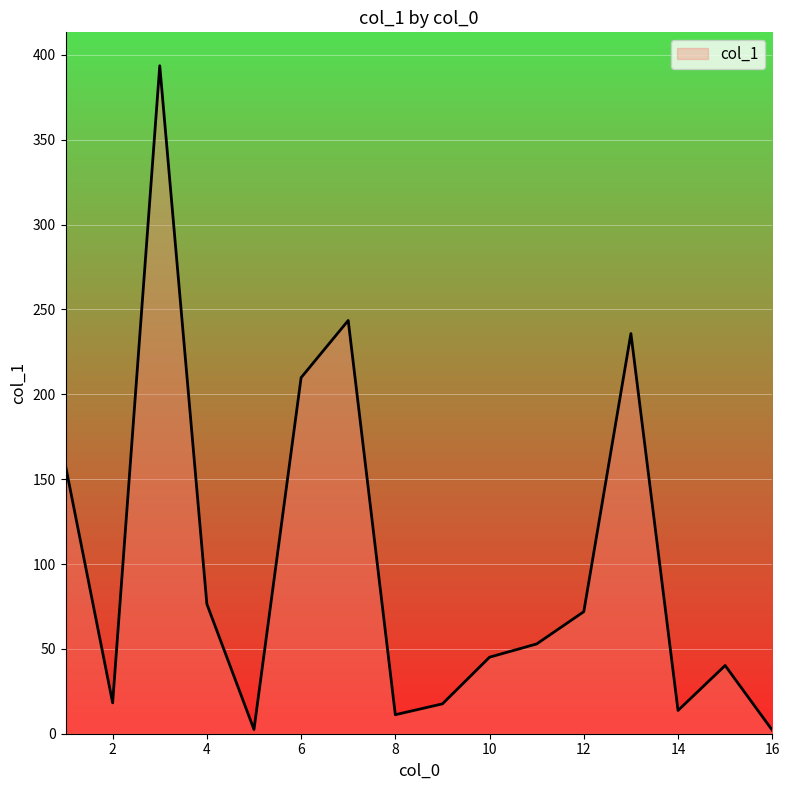

How many interior local peaks (higher than both neighbors) does the data have?

4